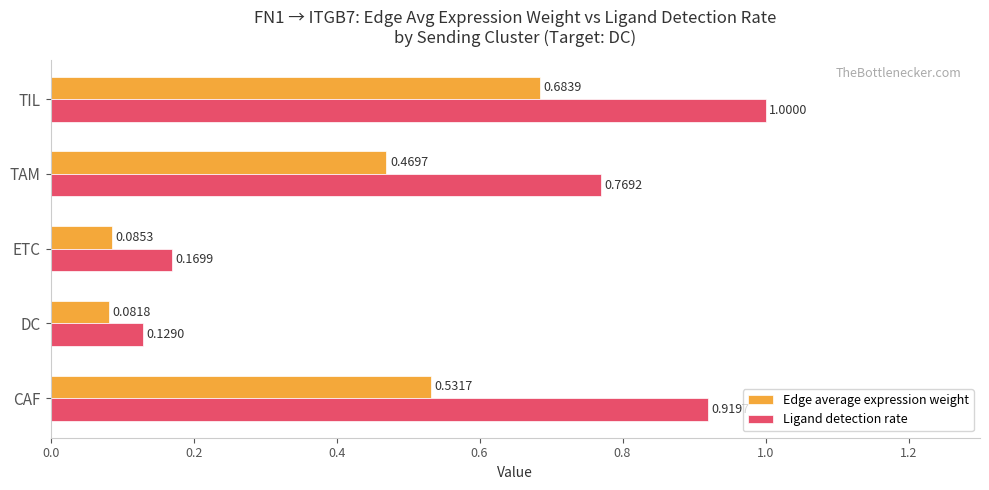

How many data points does each series have?

5